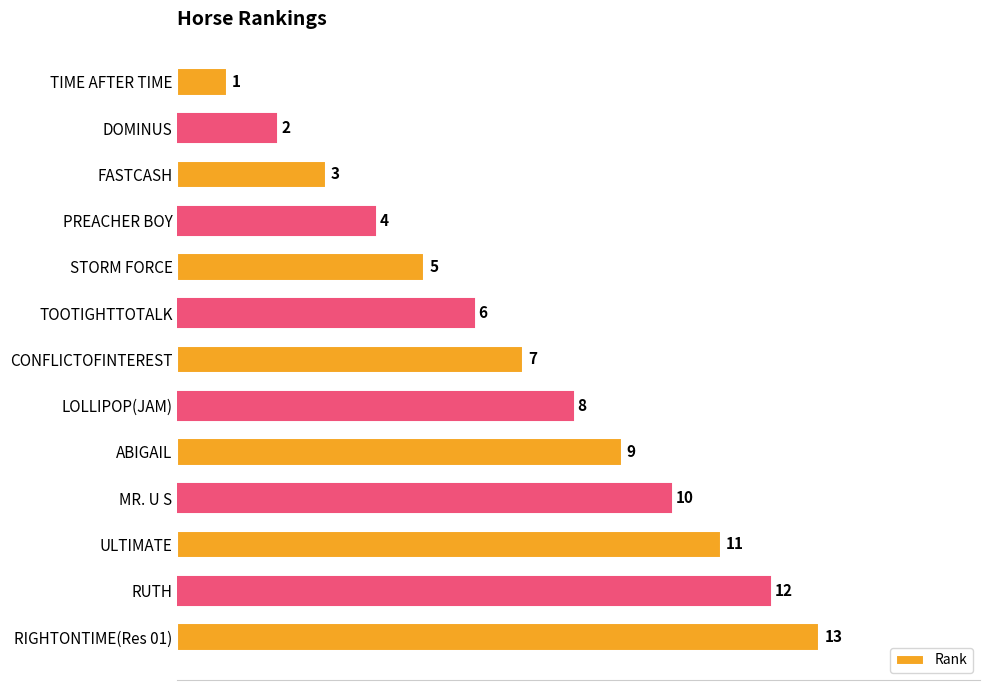

Are the bars grouped side by side (vs. stacked)?

No